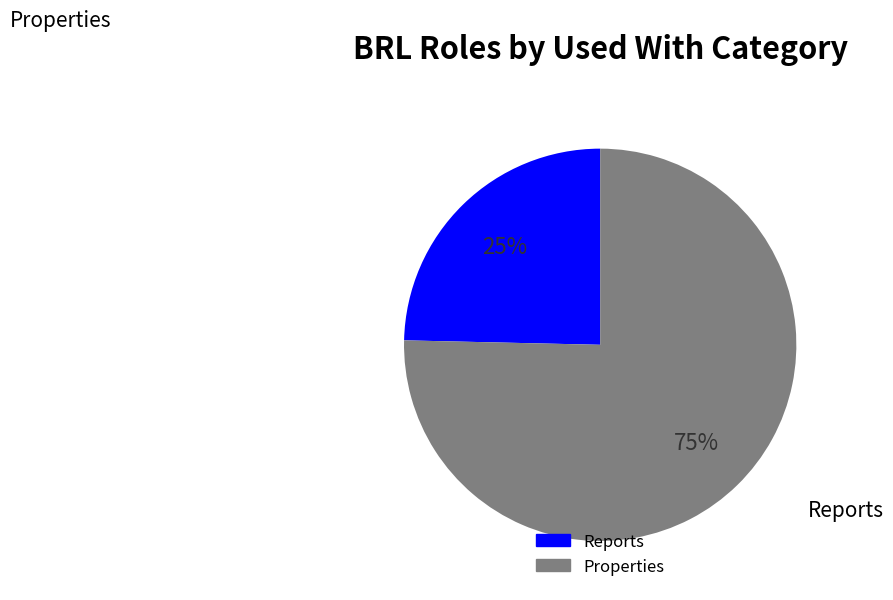

Is there any slice that represents more than half of the pie?

Yes